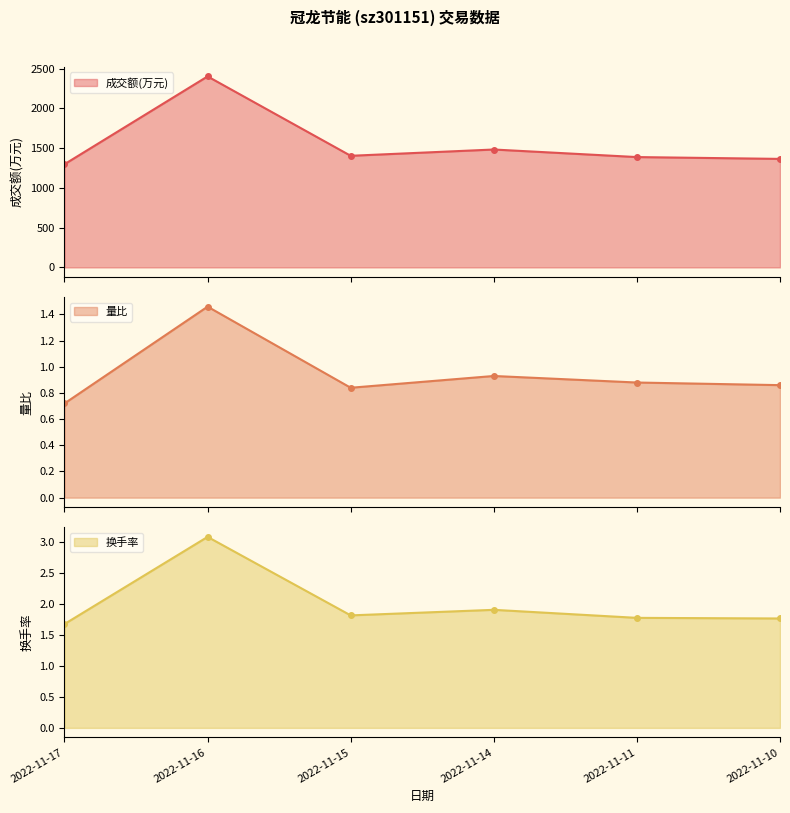

True or false: 换手率 has more than 1 points higher than both neighbors.

True